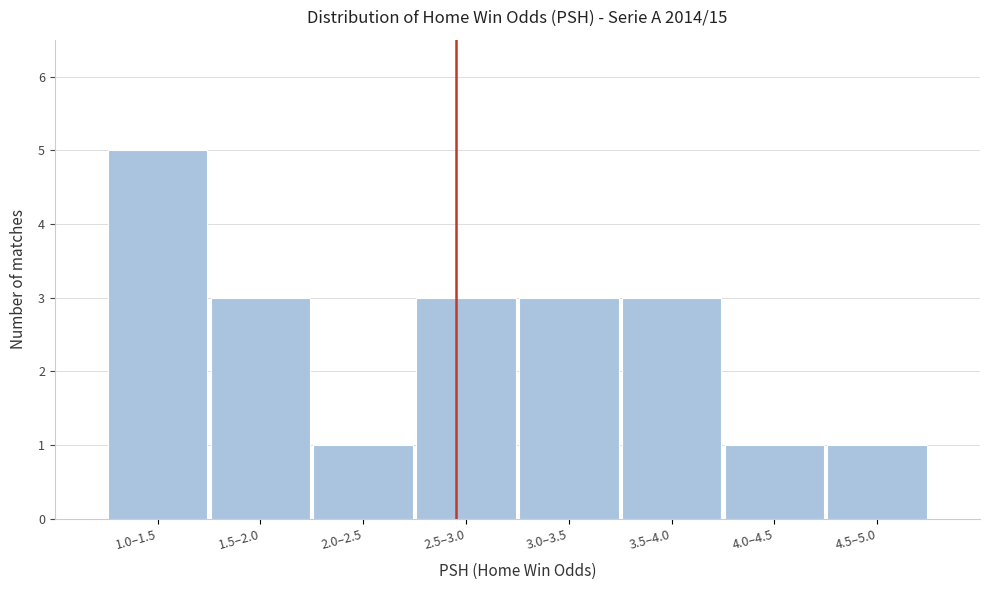

Reading left to right, list all the values displayed in this chart.

1.0–1.5=5	1.5–2.0=3	2.0–2.5=1	2.5–3.0=3	3.0–3.5=3	3.5–4.0=3	4.0–4.5=1	4.5–5.0=1